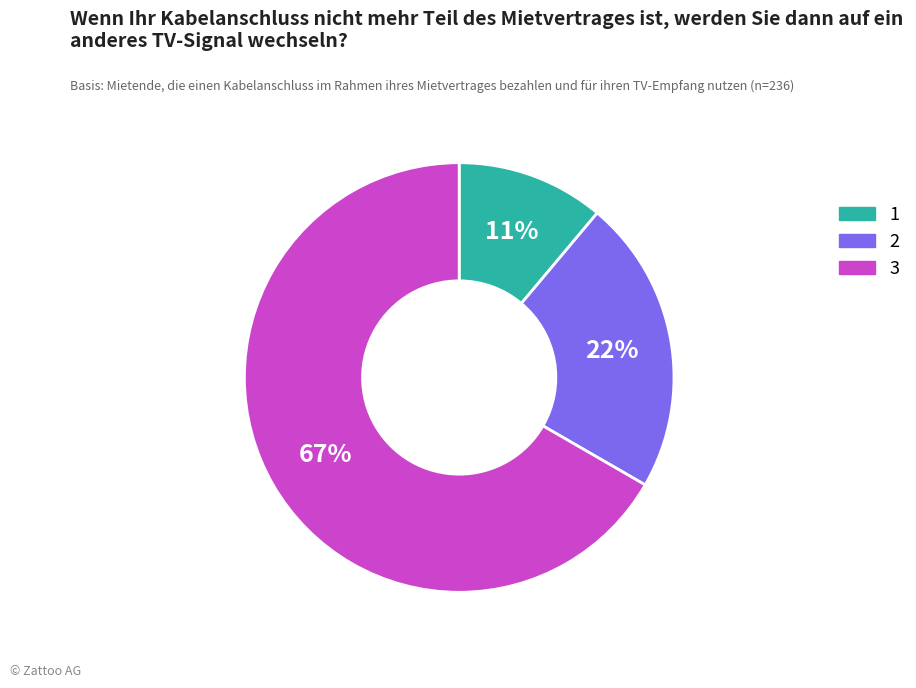

To the nearest percent, what is the average slice percentage?

33%